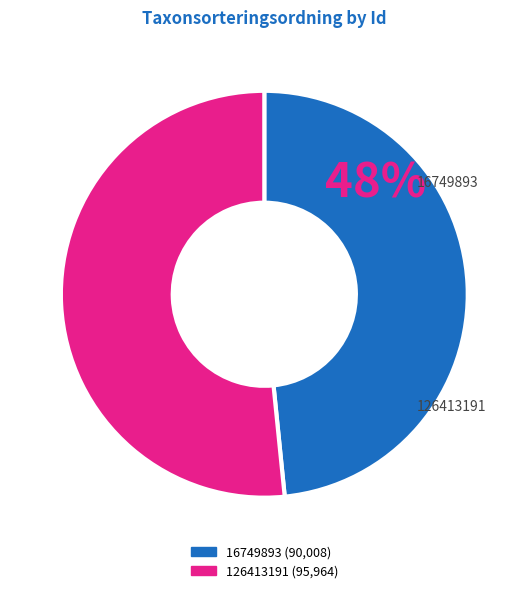

What is the largest slice in the pie chart?

126413191